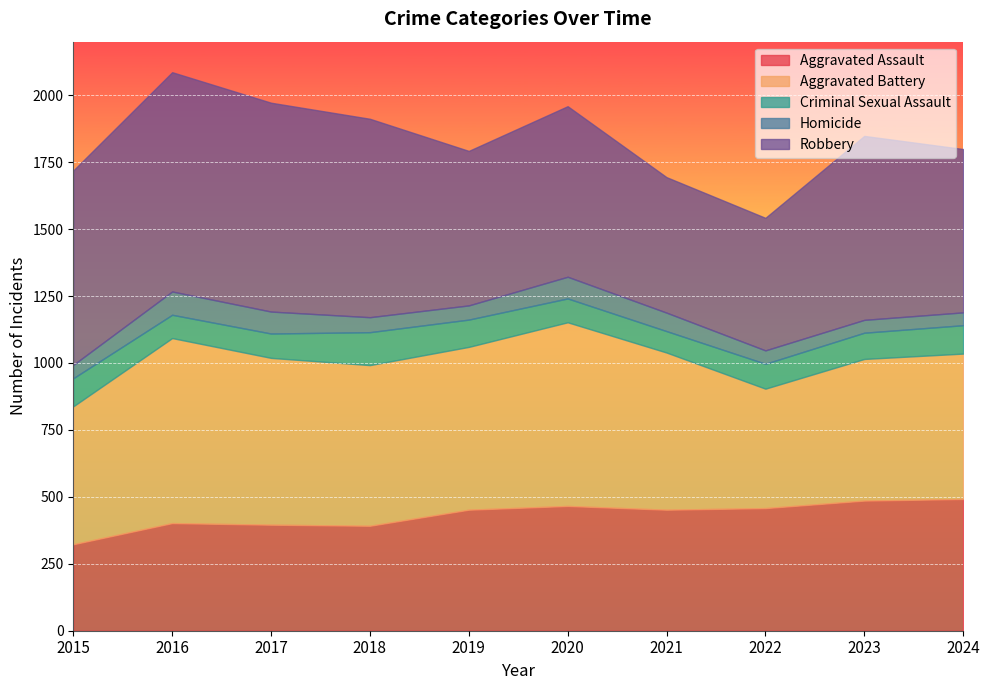

The value of Aggravated Assault at 2023 is 690. True or false?

False